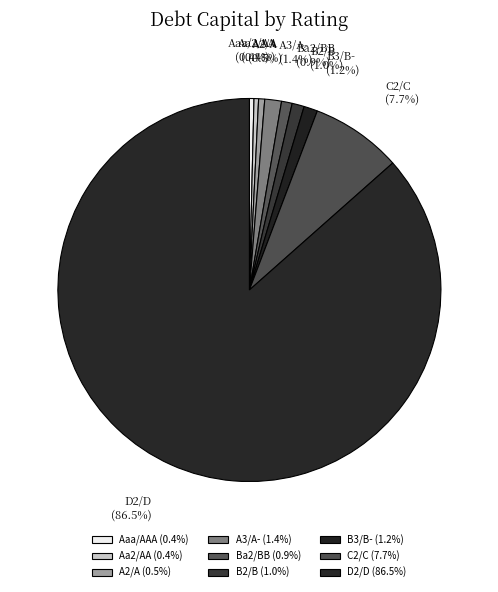

Count the number of slices in the pie.

9